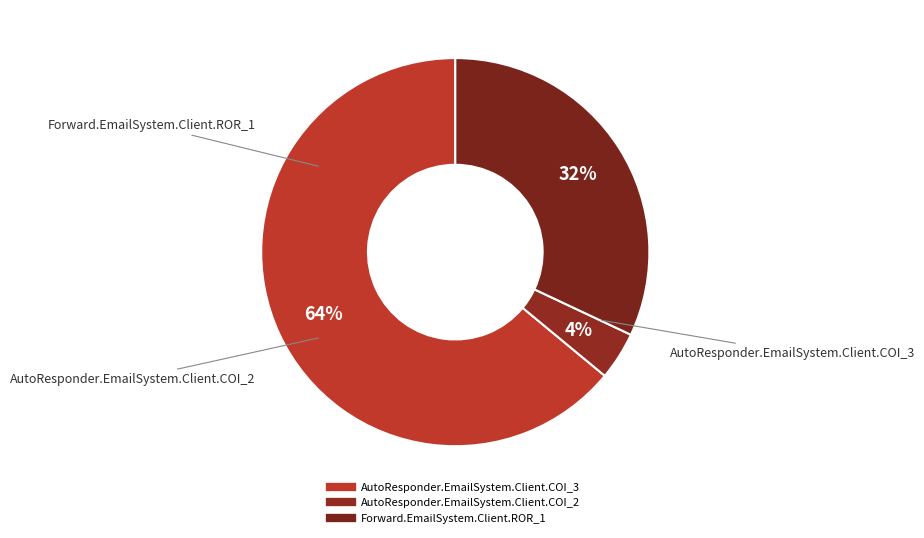

What is the largest slice in the pie chart?

AutoResponder.EmailSystem.Client.COI_3